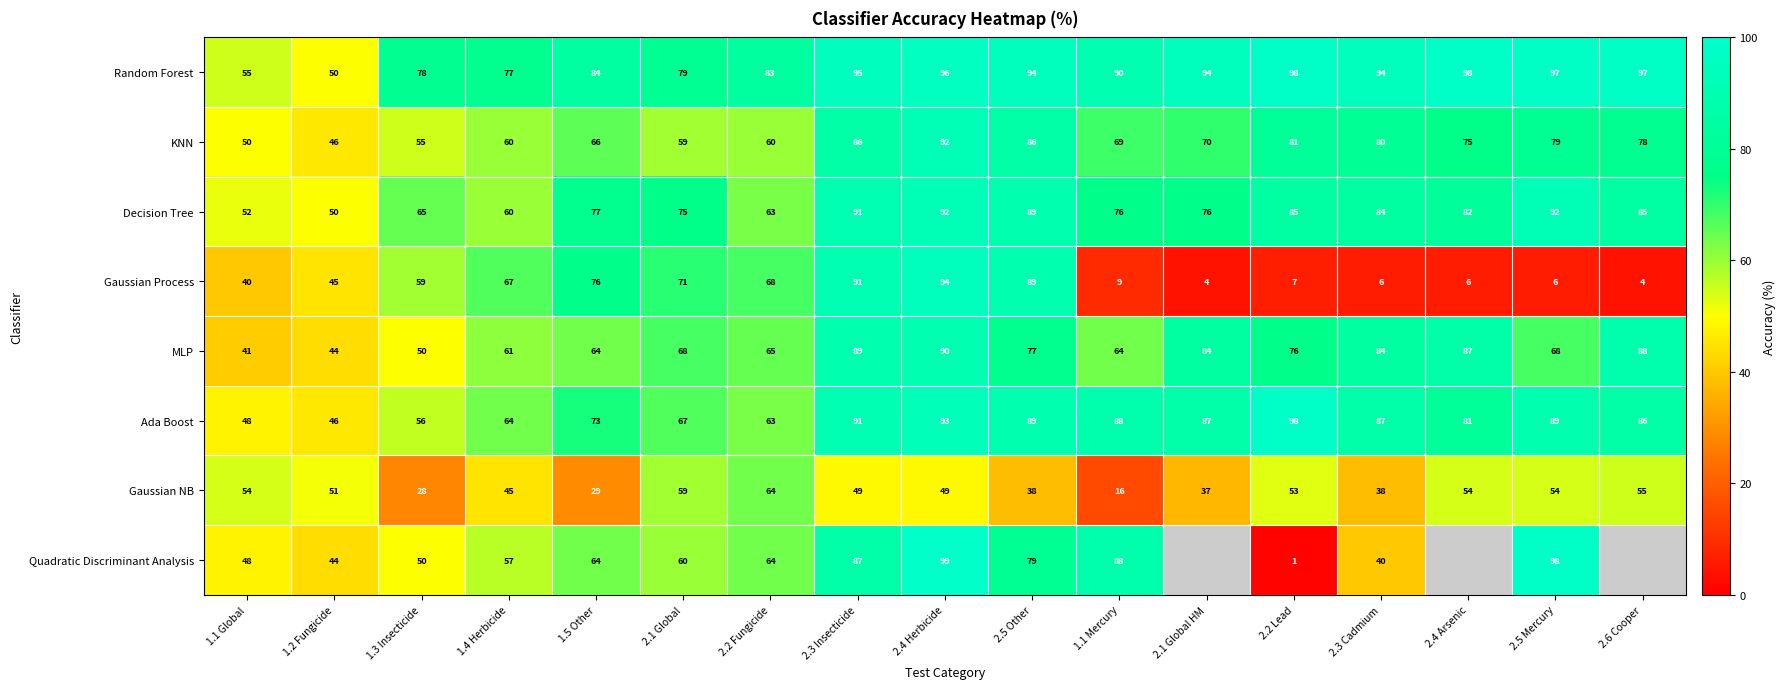

What is the difference between the maximum and minimum values in the Gaussian NB series?

48